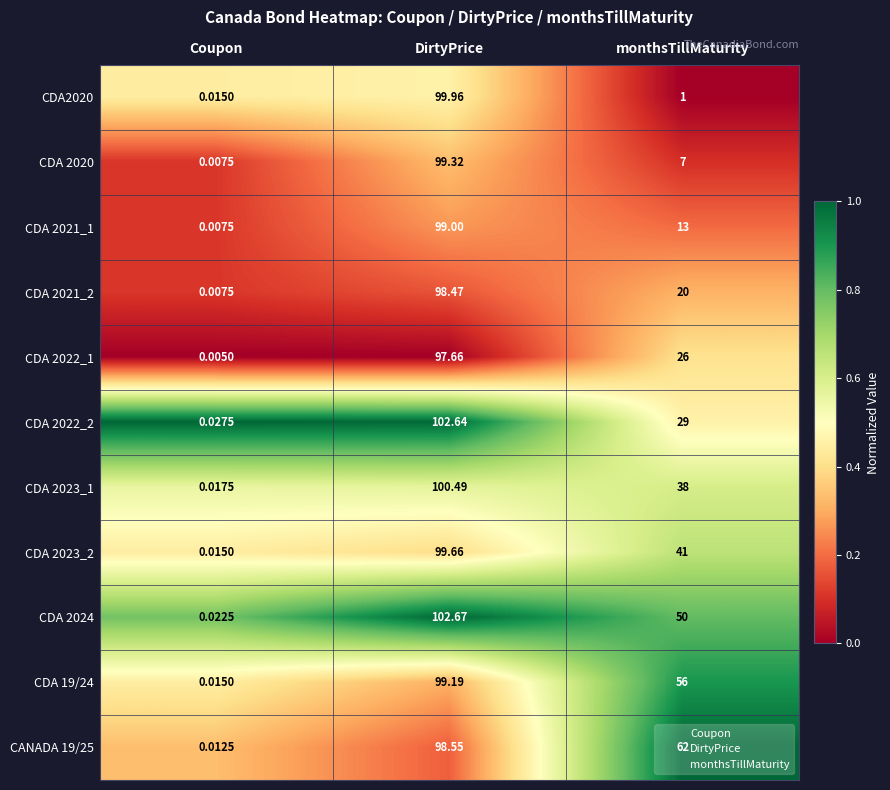

At which category does the chart reach its minimum across all series?

Coupon